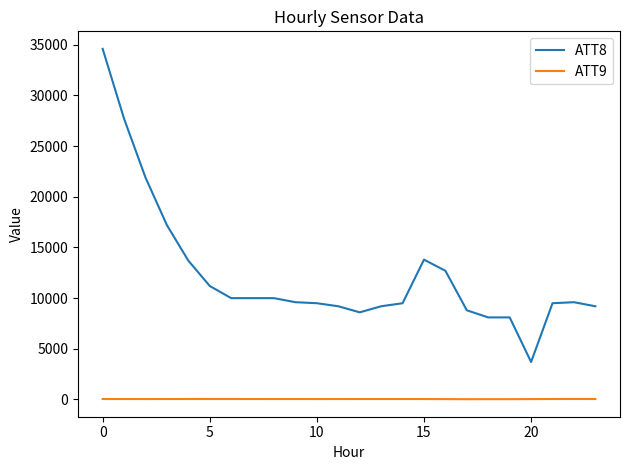

True or false: ATT8 and ATT9 cross at least once.

False